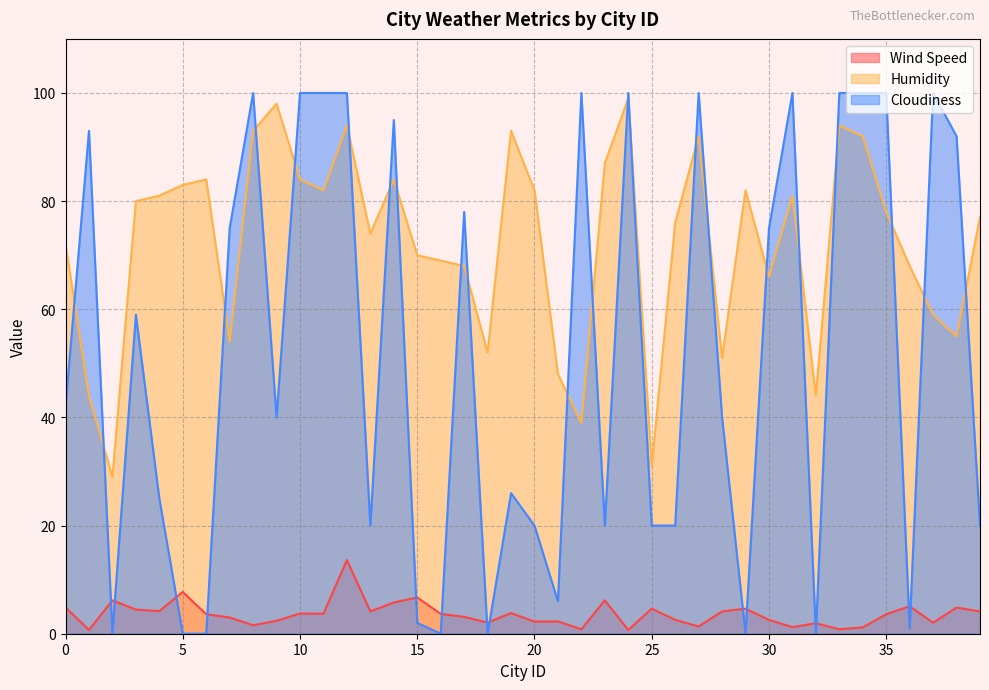

Which has a higher value, 25 or 8?

25